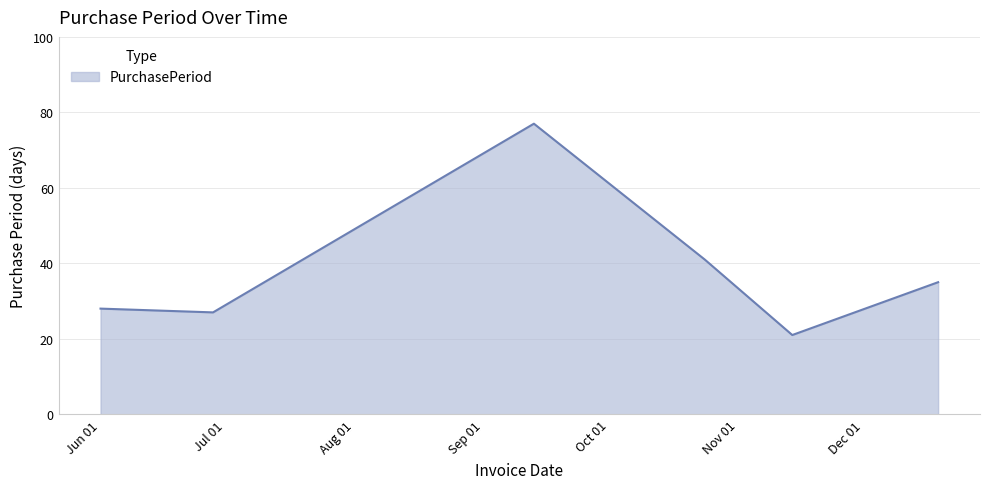

Reading left to right, extract all data points from this chart.

28	27	77	41	21	35